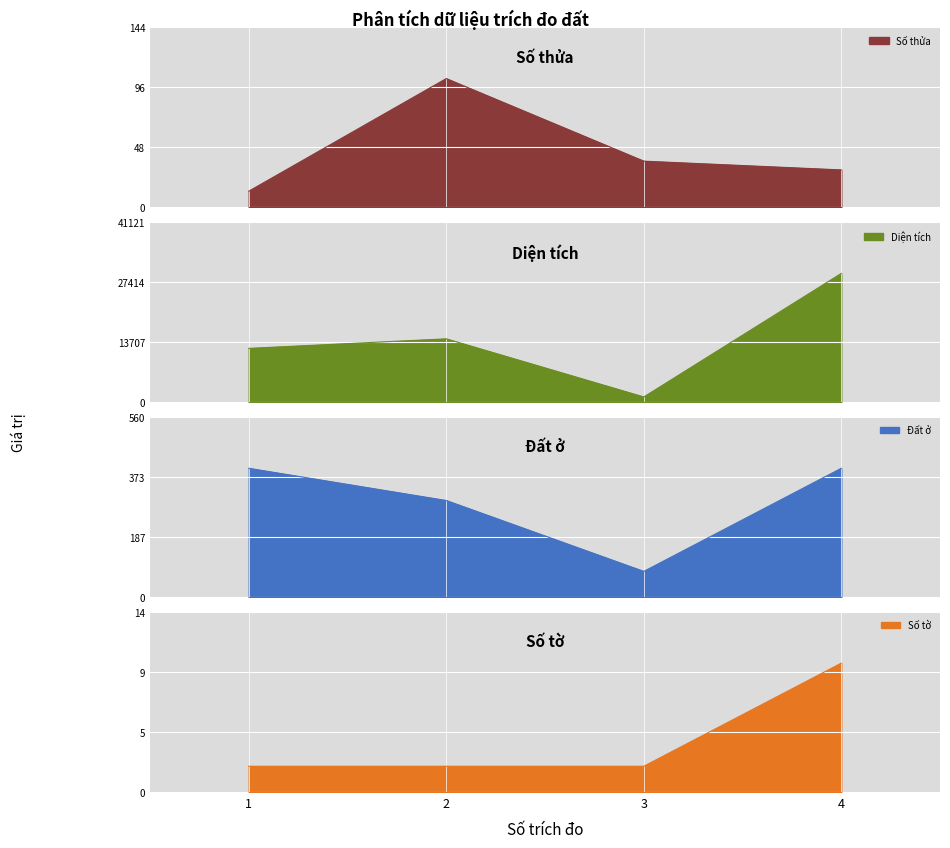

Rank the series at 2 from highest to lowest value.

Diện tích, Đất ở, Số thửa, Số tờ